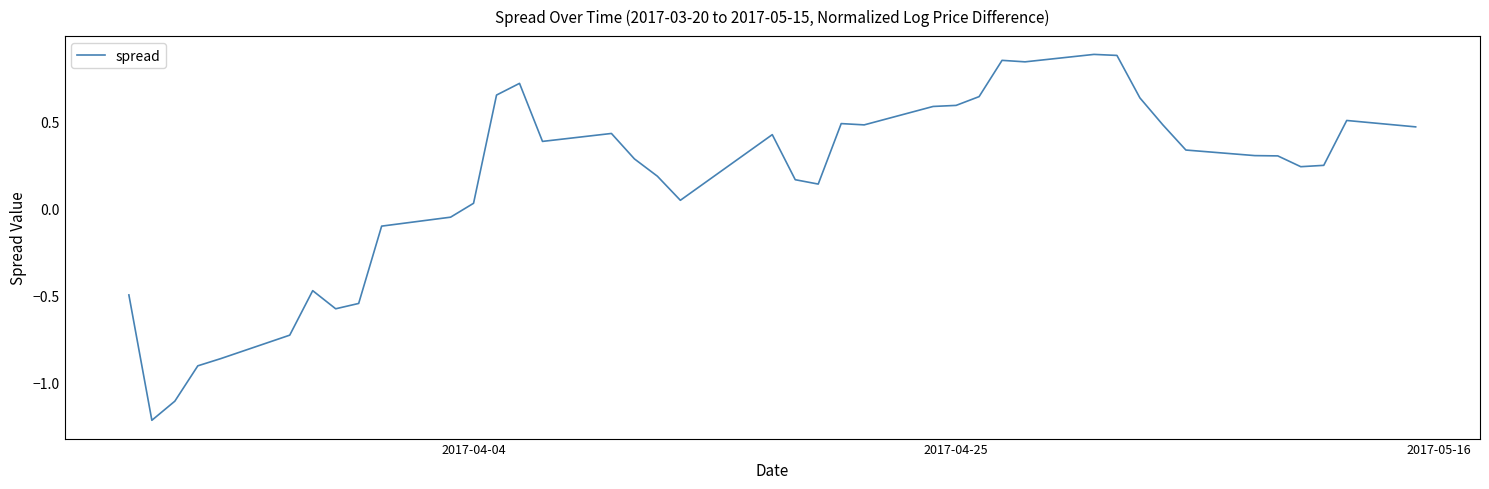

What is the difference between the maximum and minimum values?

2.1